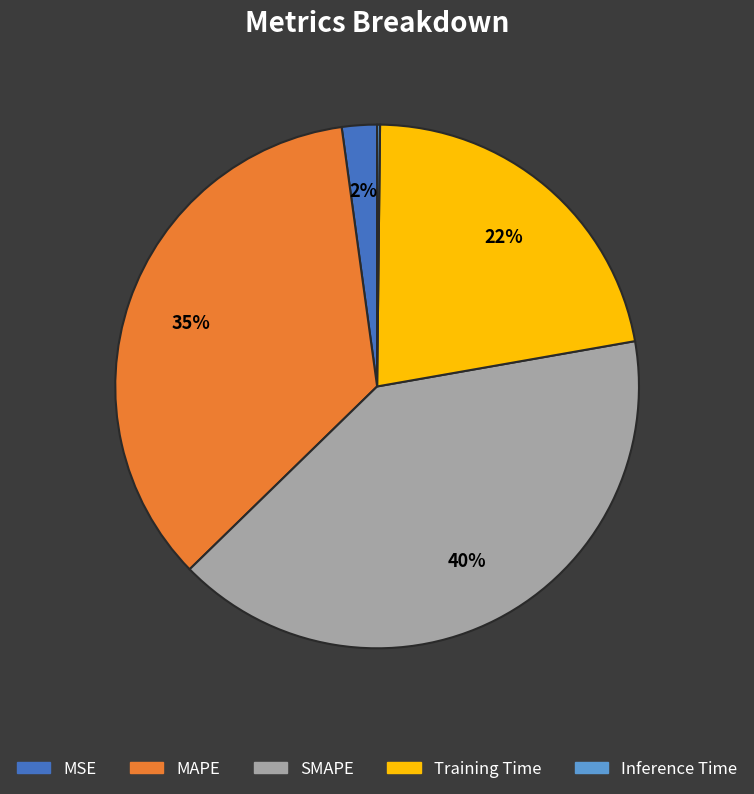

To the nearest percent, what is the combined percentage of SMAPE and Training Time?

63%